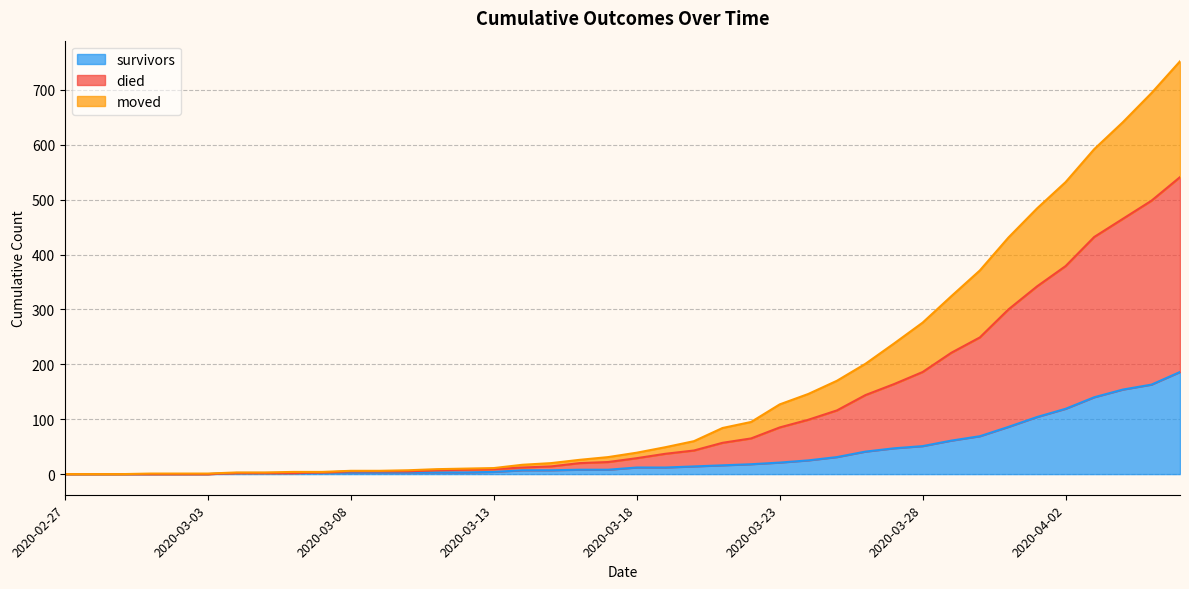

What is the difference between the second highest and minimum values in the survivors series?

163